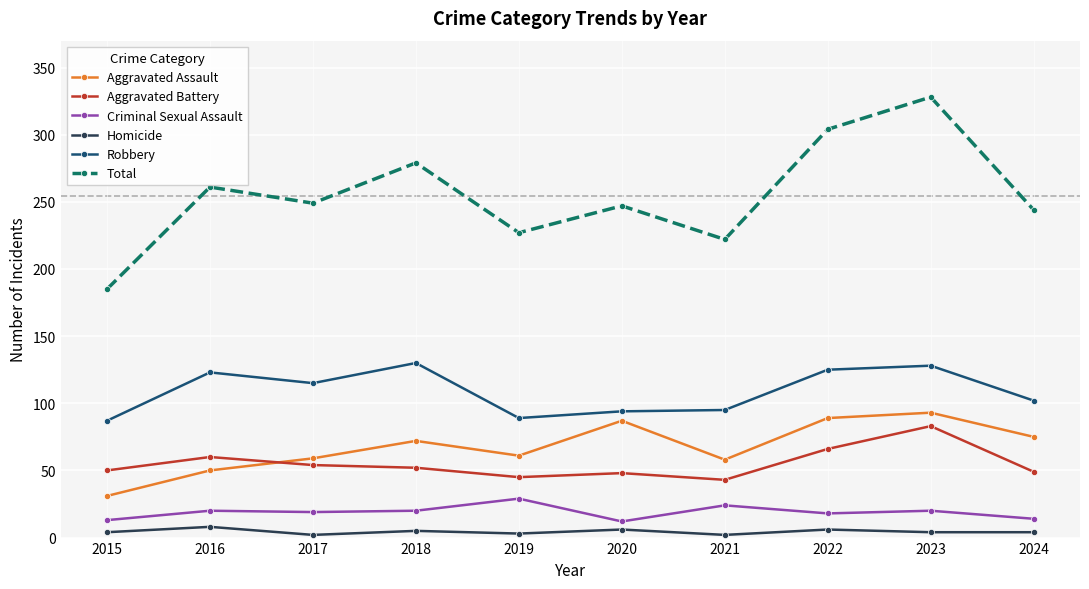

True or false: Aggravated Assault has a value of 58 at 2021.

True